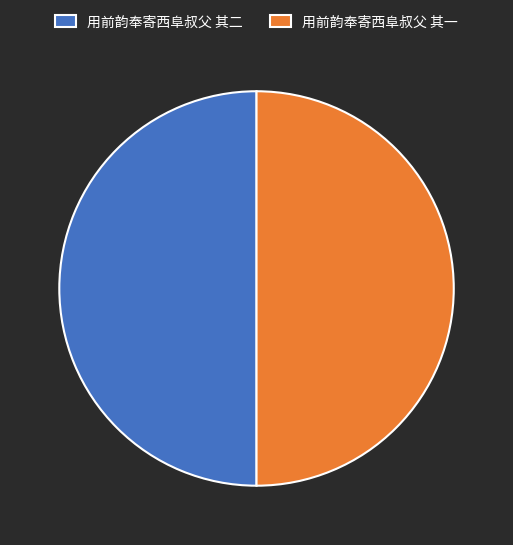

True or false: 用前韵奉寄西阜叔父 其一 accounts for 50% of the total.

True